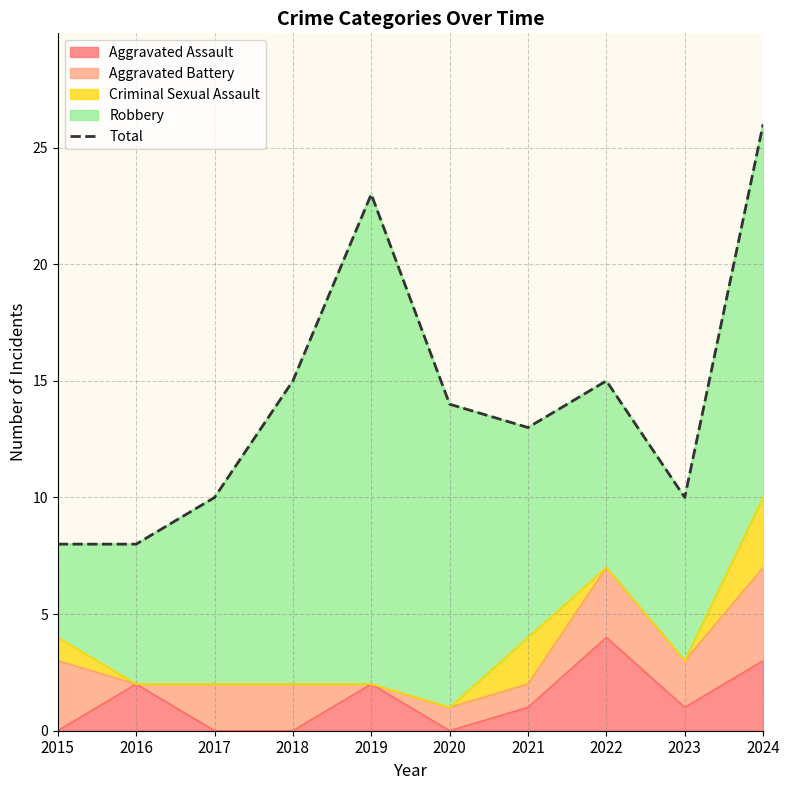

List the labels in order of value, smallest first.

2015, 2016, 2017, 2023, 2021, 2020, 2018, 2022, 2019, 2024